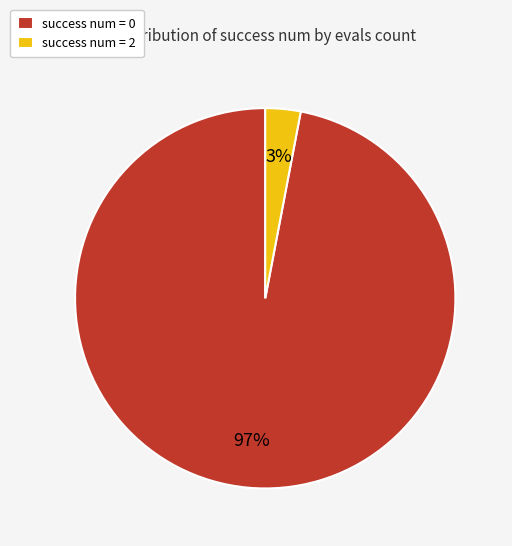

Rank the categories by value from lowest to highest.

success num = 2, success num = 0